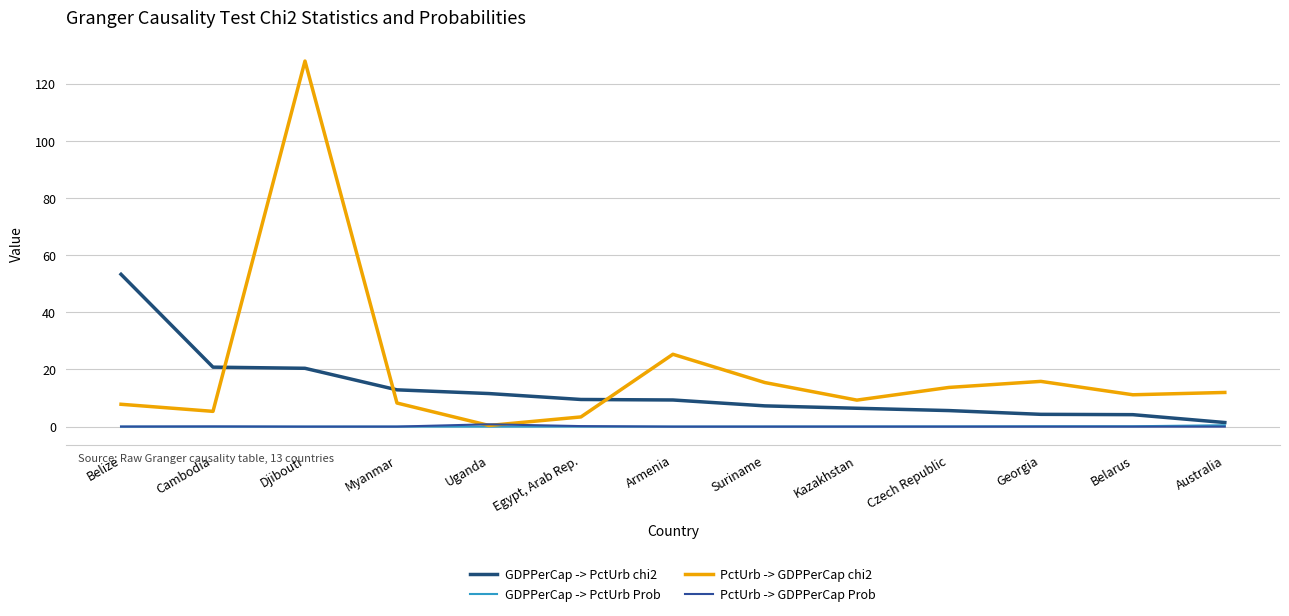

Does the chart have visible grid lines?

Yes